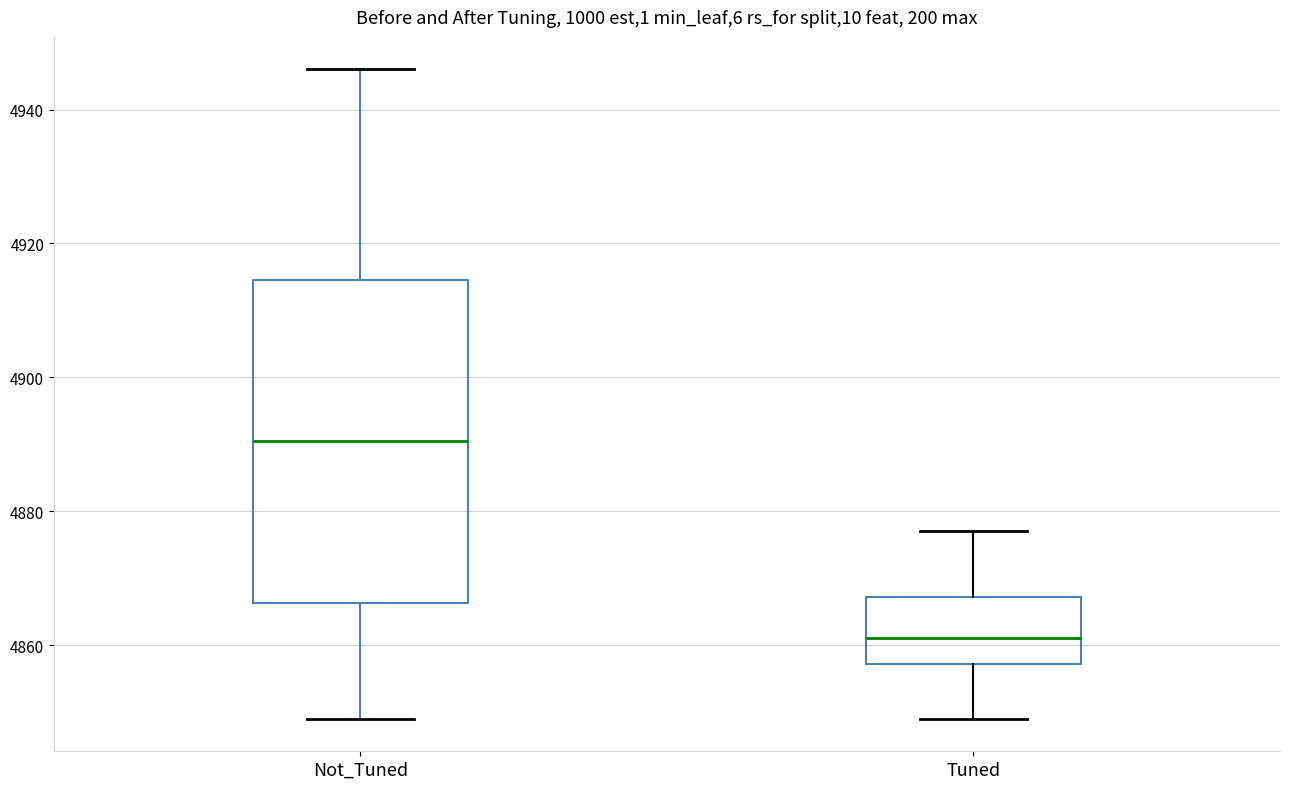

Which box's median line is the lowest?

Tuned